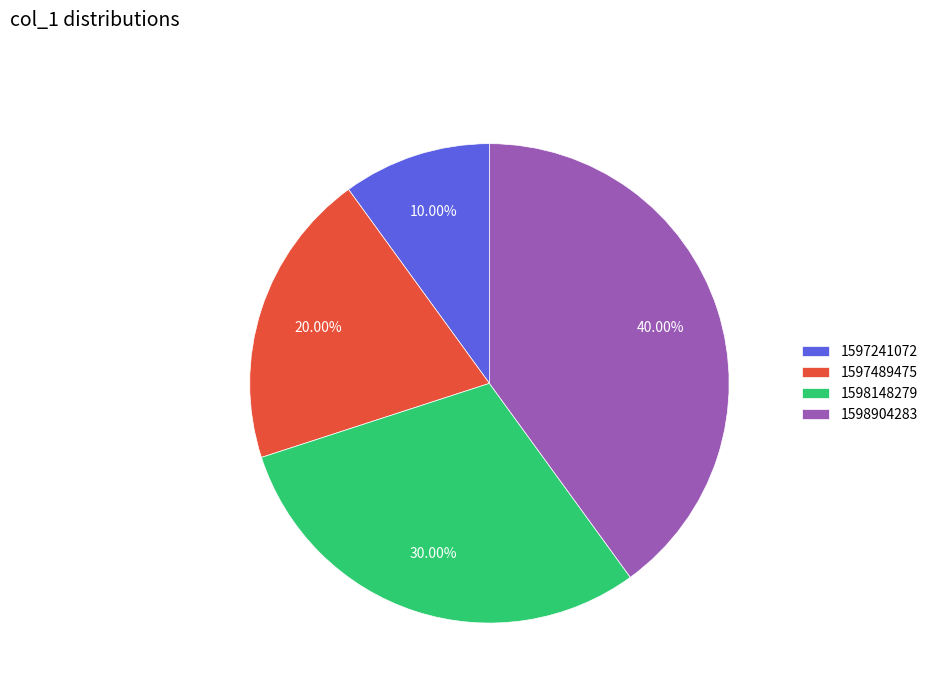

What is the total percentage of 1598148279 and 1597489475?

50.0%